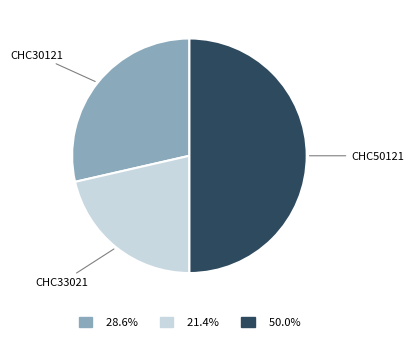

Does CHC30121 represent more than half of the total?

No